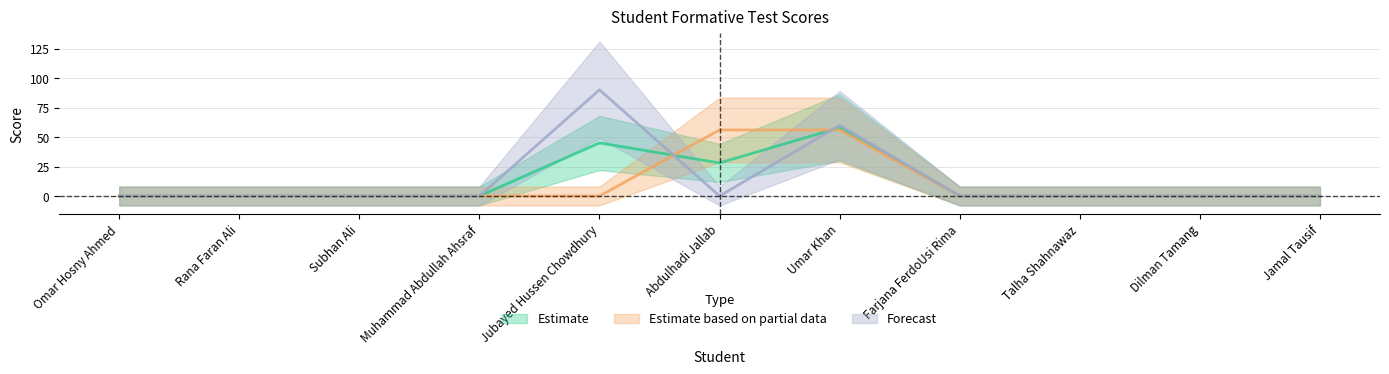

How many interior local peaks does the Forecast series have?

2